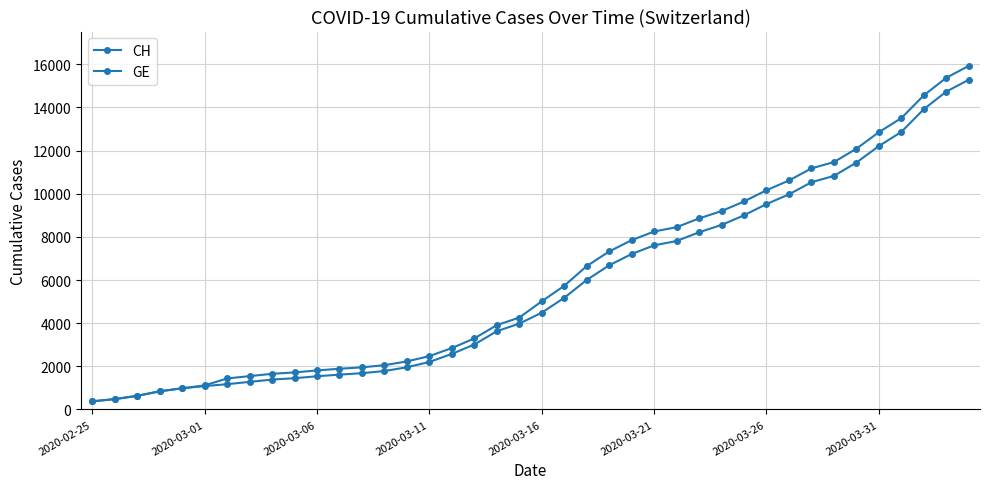

How many lines are shown in the chart?

2